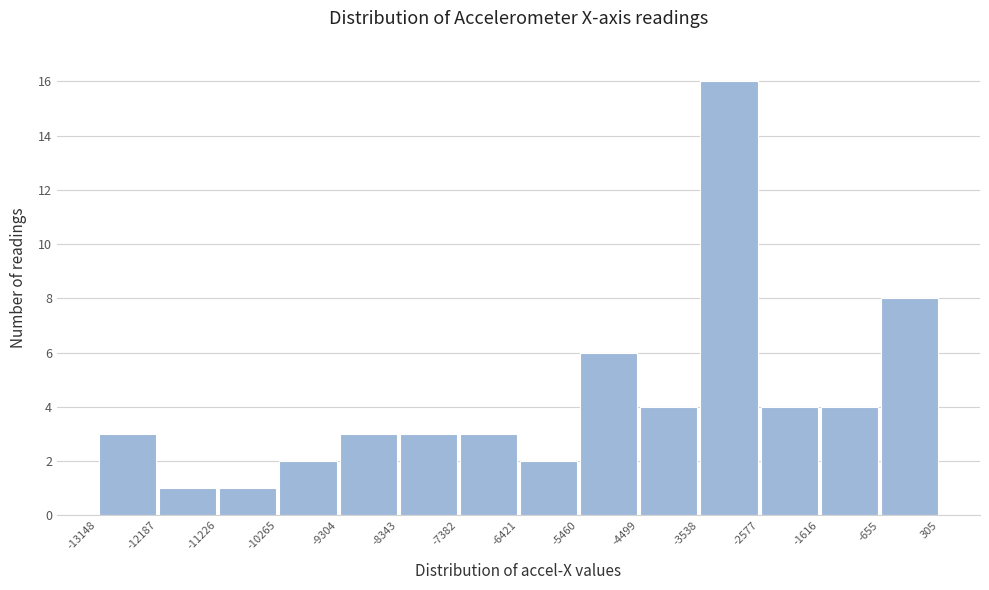

Reading left to right, transcribe this chart: for each bar, give the range it covers on the x-axis and its height. The values are not printed on the chart, so give them approximately, as read against the axis.

-13148 to -12187: 3
-12187 to -11226: 1
-11226 to -10265: 1
-10265 to -9304: 2
-9304 to -8343: 3
-8343 to -7382: 3
-7382 to -6421: 3
-6421 to -5460: 2
-5460 to -4499: 6
-4499 to -3538: 4
-3538 to -2577: 16
-2577 to -1616: 4
-1616 to -655: 4
-655 to 305: 8